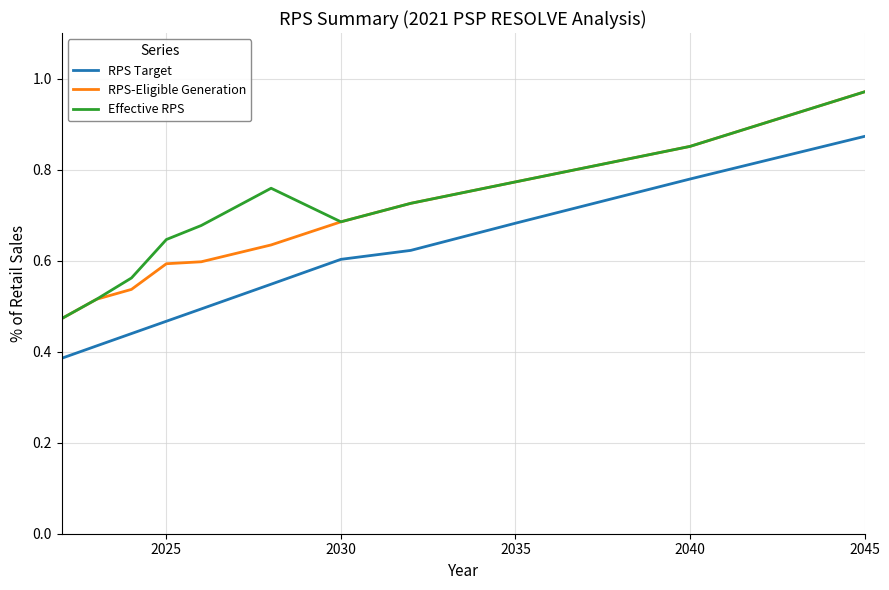

What is the sum of all RPS-Eligible Generation values?

7.4